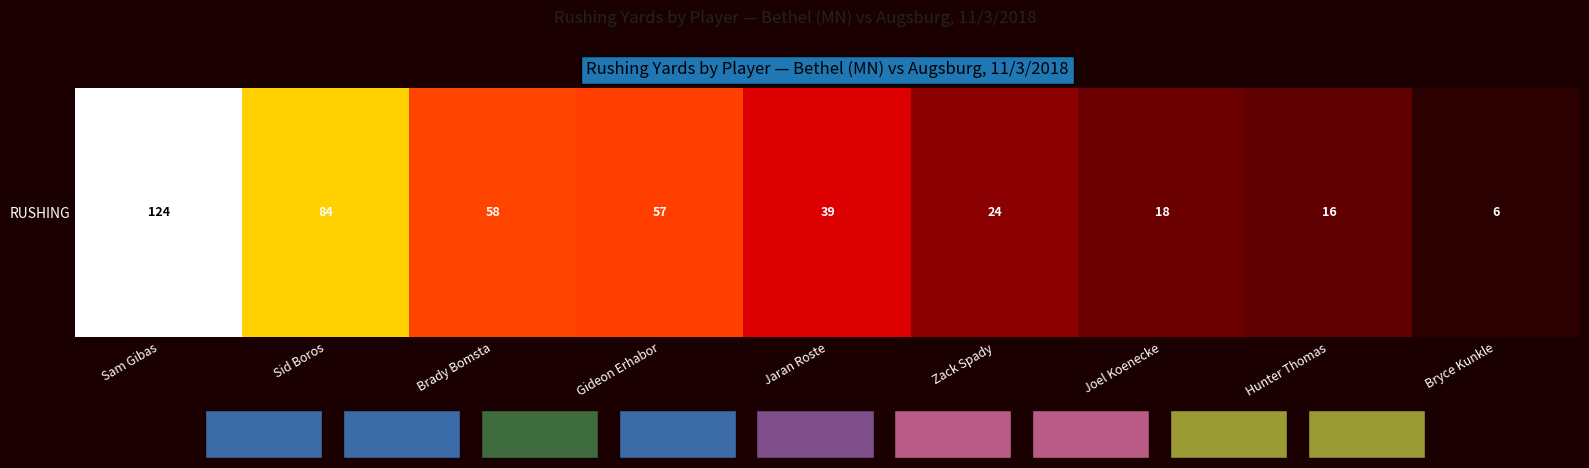

What is the smallest value displayed?

6